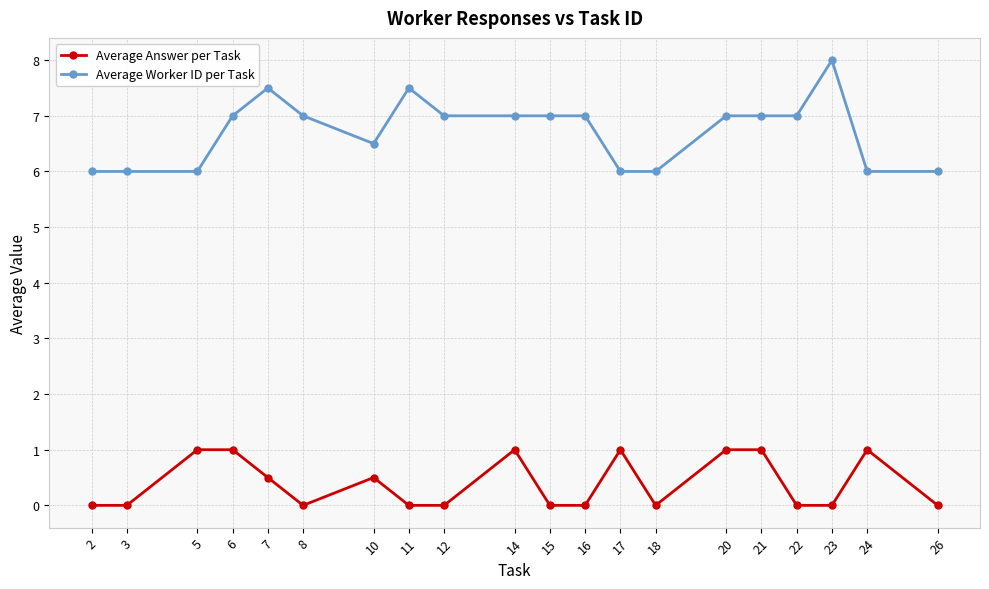

What are all the series names shown in the legend?

Average Answer per Task, Average Worker ID per Task